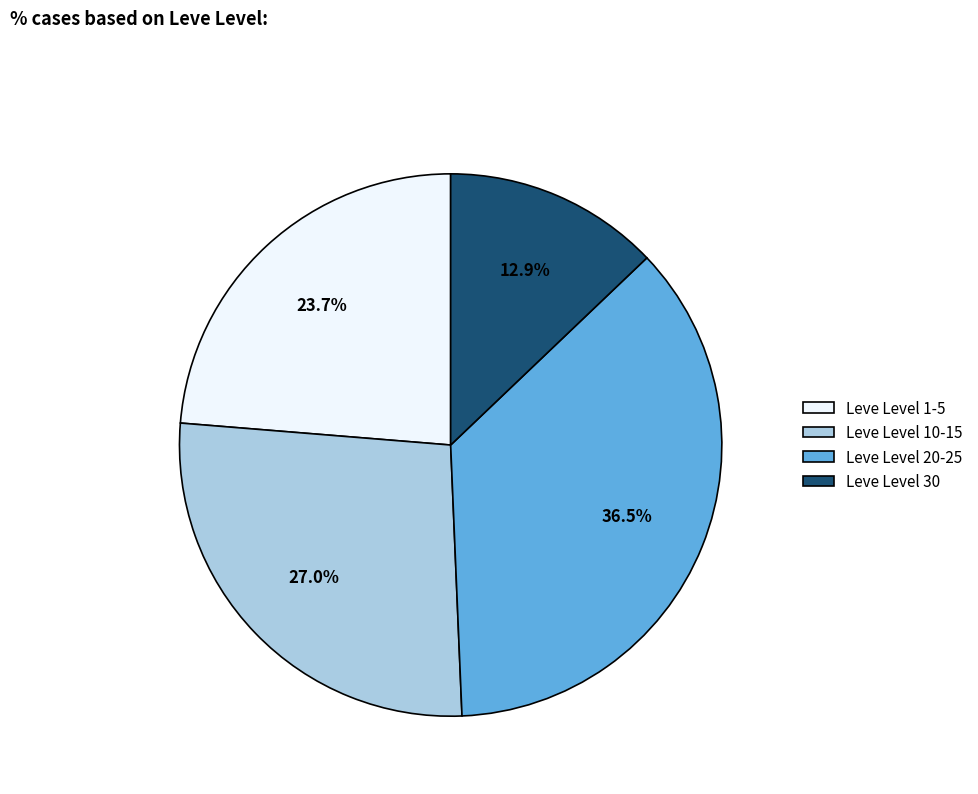

Combined, do Leve Level 10-15 and Leve Level 20-25 account for over 50%?

Yes